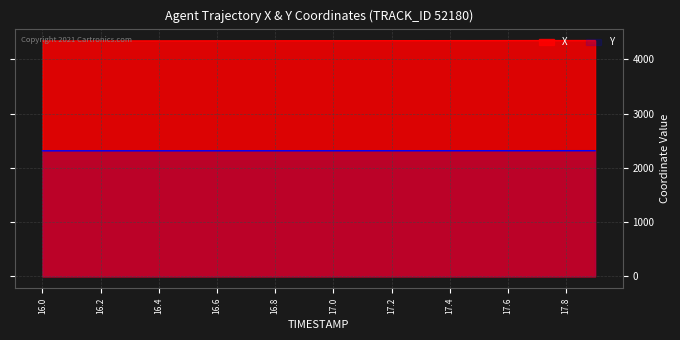

What is the value of the X point at the 17th from the left?

4347.1